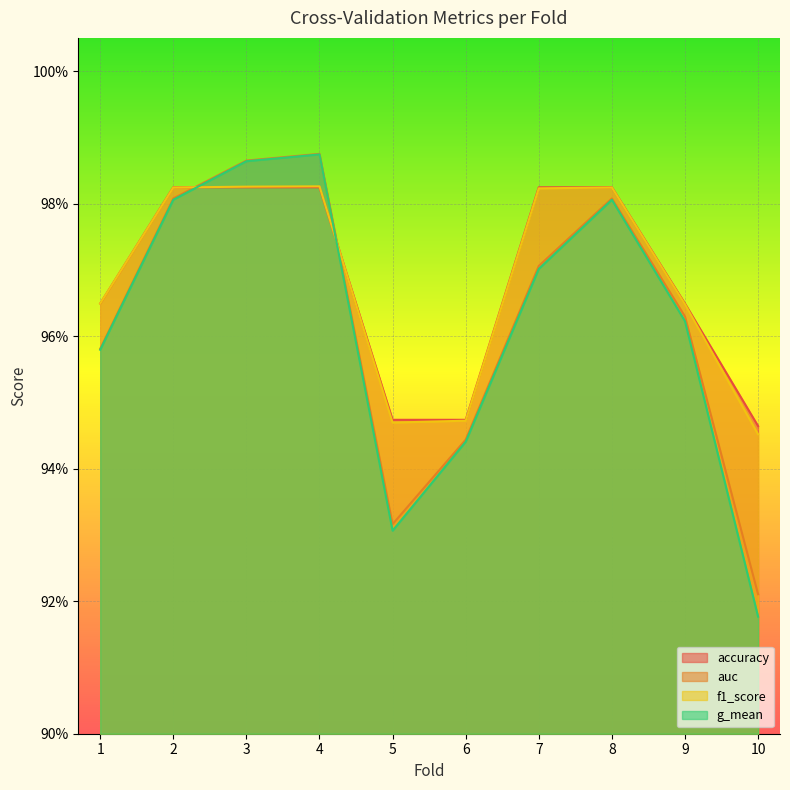

At which category is the sum across all series the highest?

4